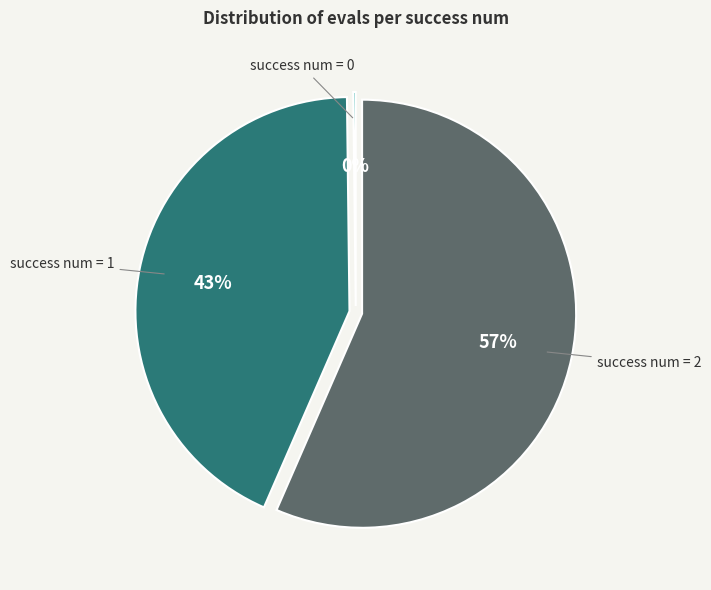

Which slice is the largest?

success num = 2